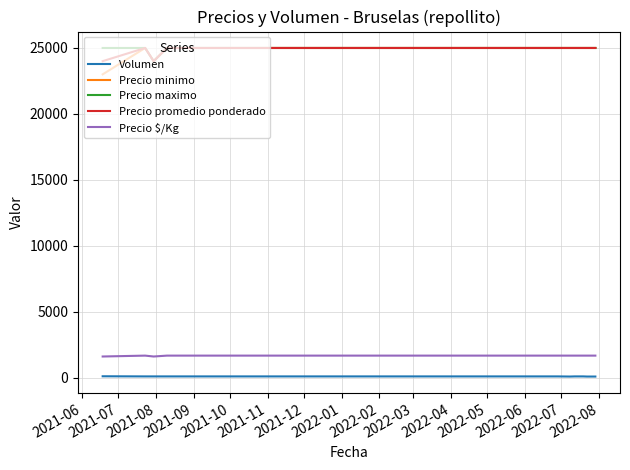

Which series has the widest spread of values?

Precio minimo